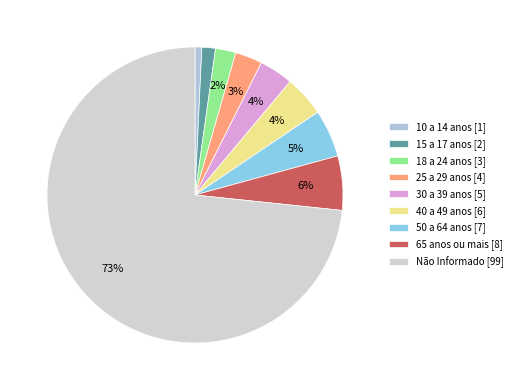

What is the largest slice in the pie chart?

Não Informado